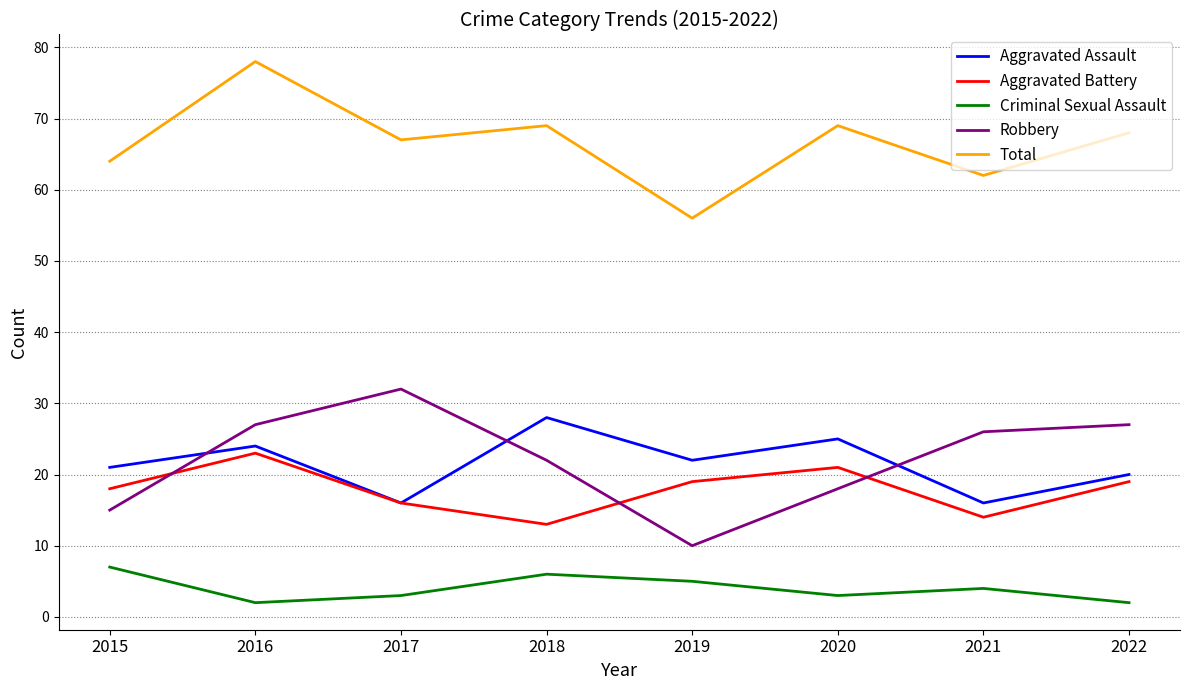

Where is the first local maximum for Aggravated Assault?

2016